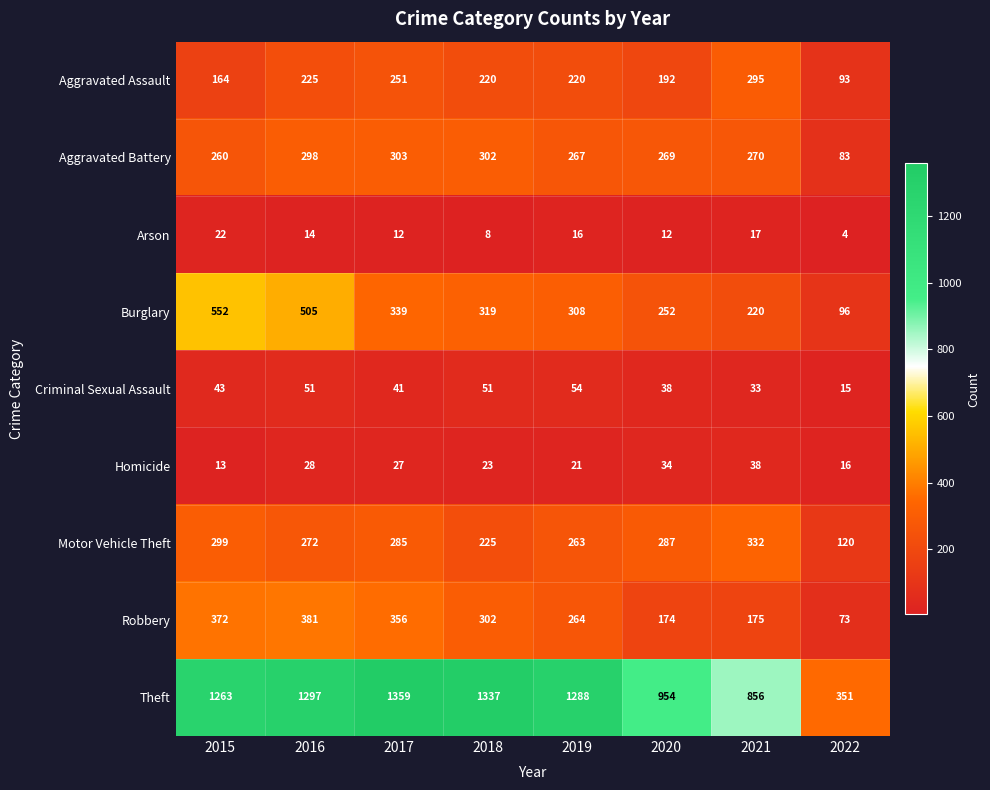

The Homicide series shows 19 at 2015. True or false?

False